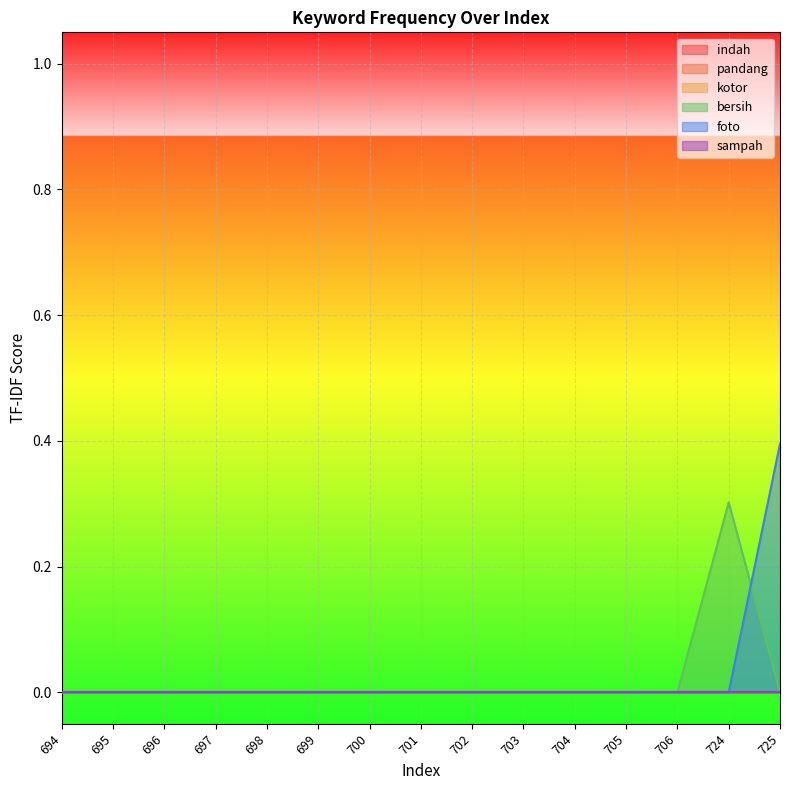

Which category has the highest value in the bersih series?

724